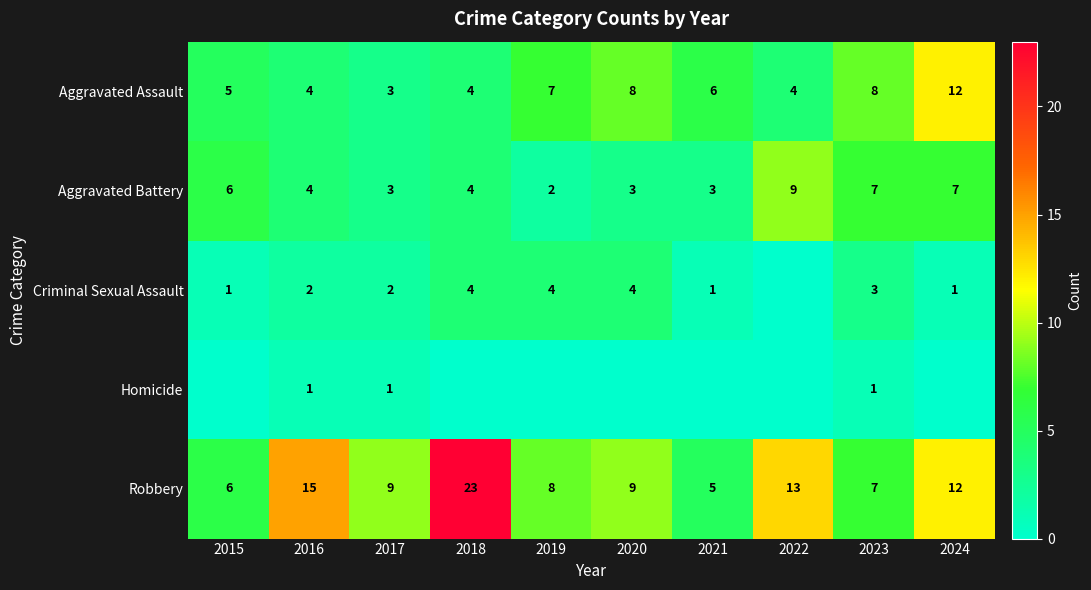

Is the value of Aggravated Assault at 2019 greater than the value of Aggravated Battery at 2020?

Yes